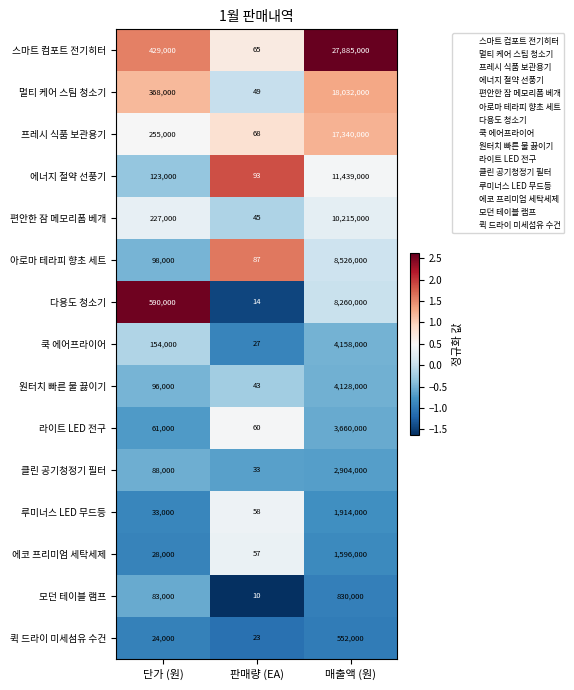

What value does the 에코 프리미엄 세탁세제 series have at 매출액 (원)?

1596000